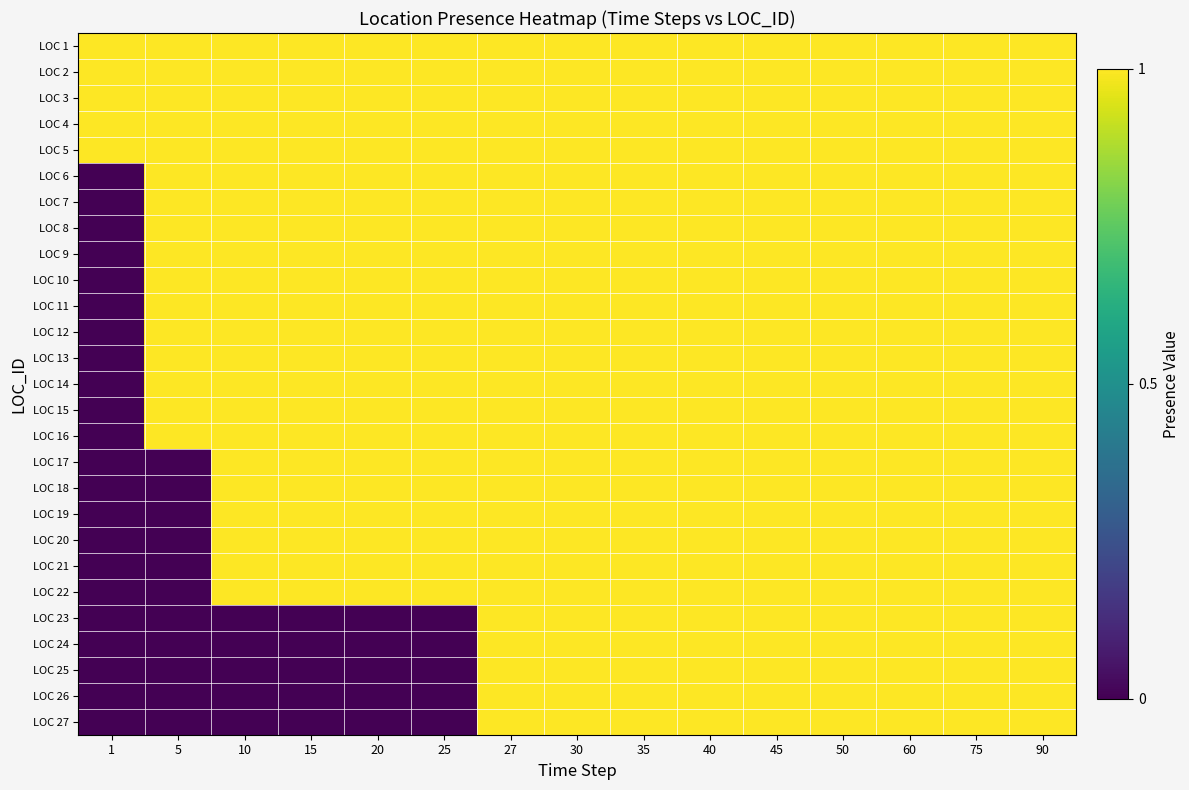

Reading left to right, extract all data points from this chart.

LOC 1: 1=1	5=1	10=1	15=1	20=1	25=1	27=1	30=1	35=1	40=1	45=1	50=1	60=1	75=1	90=1
LOC 2: 1=1	5=1	10=1	15=1	20=1	25=1	27=1	30=1	35=1	40=1	45=1	50=1	60=1	75=1	90=1
LOC 3: 1=1	5=1	10=1	15=1	20=1	25=1	27=1	30=1	35=1	40=1	45=1	50=1	60=1	75=1	90=1
LOC 4: 1=1	5=1	10=1	15=1	20=1	25=1	27=1	30=1	35=1	40=1	45=1	50=1	60=1	75=1	90=1
LOC 5: 1=1	5=1	10=1	15=1	20=1	25=1	27=1	30=1	35=1	40=1	45=1	50=1	60=1	75=1	90=1
LOC 6: 1=0	5=1	10=1	15=1	20=1	25=1	27=1	30=1	35=1	40=1	45=1	50=1	60=1	75=1	90=1
LOC 7: 1=0	5=1	10=1	15=1	20=1	25=1	27=1	30=1	35=1	40=1	45=1	50=1	60=1	75=1	90=1
LOC 8: 1=0	5=1	10=1	15=1	20=1	25=1	27=1	30=1	35=1	40=1	45=1	50=1	60=1	75=1	90=1
LOC 9: 1=0	5=1	10=1	15=1	20=1	25=1	27=1	30=1	35=1	40=1	45=1	50=1	60=1	75=1	90=1
LOC 10: 1=0	5=1	10=1	15=1	20=1	25=1	27=1	30=1	35=1	40=1	45=1	50=1	60=1	75=1	90=1
LOC 11: 1=0	5=1	10=1	15=1	20=1	25=1	27=1	30=1	35=1	40=1	45=1	50=1	60=1	75=1	90=1
LOC 12: 1=0	5=1	10=1	15=1	20=1	25=1	27=1	30=1	35=1	40=1	45=1	50=1	60=1	75=1	90=1
LOC 13: 1=0	5=1	10=1	15=1	20=1	25=1	27=1	30=1	35=1	40=1	45=1	50=1	60=1	75=1	90=1
LOC 14: 1=0	5=1	10=1	15=1	20=1	25=1	27=1	30=1	35=1	40=1	45=1	50=1	60=1	75=1	90=1
LOC 15: 1=0	5=1	10=1	15=1	20=1	25=1	27=1	30=1	35=1	40=1	45=1	50=1	60=1	75=1	90=1
LOC 16: 1=0	5=1	10=1	15=1	20=1	25=1	27=1	30=1	35=1	40=1	45=1	50=1	60=1	75=1	90=1
LOC 17: 1=0	5=0	10=1	15=1	20=1	25=1	27=1	30=1	35=1	40=1	45=1	50=1	60=1	75=1	90=1
LOC 18: 1=0	5=0	10=1	15=1	20=1	25=1	27=1	30=1	35=1	40=1	45=1	50=1	60=1	75=1	90=1
LOC 19: 1=0	5=0	10=1	15=1	20=1	25=1	27=1	30=1	35=1	40=1	45=1	50=1	60=1	75=1	90=1
LOC 20: 1=0	5=0	10=1	15=1	20=1	25=1	27=1	30=1	35=1	40=1	45=1	50=1	60=1	75=1	90=1
LOC 21: 1=0	5=0	10=1	15=1	20=1	25=1	27=1	30=1	35=1	40=1	45=1	50=1	60=1	75=1	90=1
LOC 22: 1=0	5=0	10=1	15=1	20=1	25=1	27=1	30=1	35=1	40=1	45=1	50=1	60=1	75=1	90=1
LOC 23: 1=0	5=0	10=0	15=0	20=0	25=0	27=1	30=1	35=1	40=1	45=1	50=1	60=1	75=1	90=1
LOC 24: 1=0	5=0	10=0	15=0	20=0	25=0	27=1	30=1	35=1	40=1	45=1	50=1	60=1	75=1	90=1
LOC 25: 1=0	5=0	10=0	15=0	20=0	25=0	27=1	30=1	35=1	40=1	45=1	50=1	60=1	75=1	90=1
LOC 26: 1=0	5=0	10=0	15=0	20=0	25=0	27=1	30=1	35=1	40=1	45=1	50=1	60=1	75=1	90=1
LOC 27: 1=0	5=0	10=0	15=0	20=0	25=0	27=1	30=1	35=1	40=1	45=1	50=1	60=1	75=1	90=1